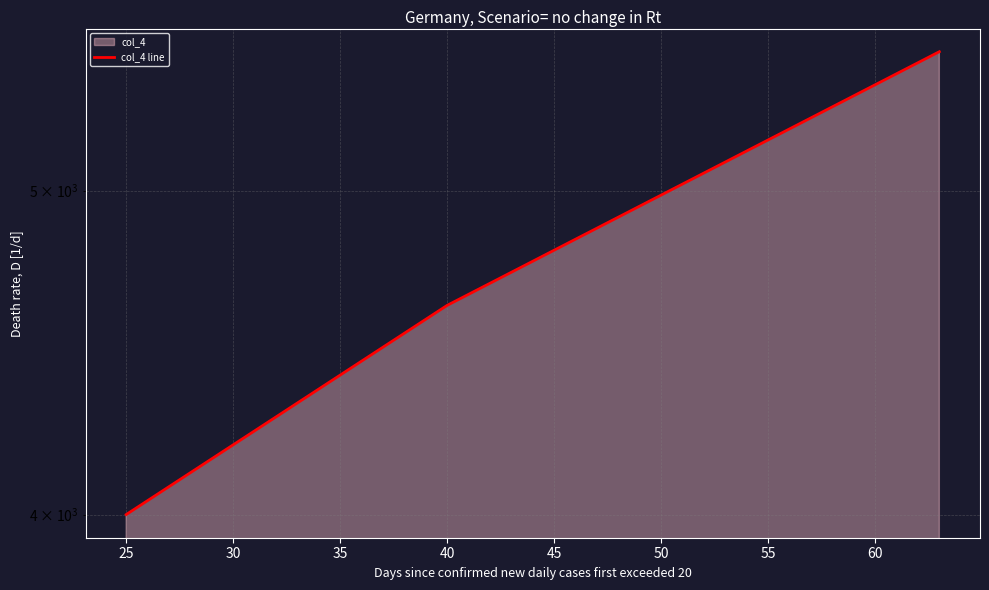

How many values exceed 4620?

1